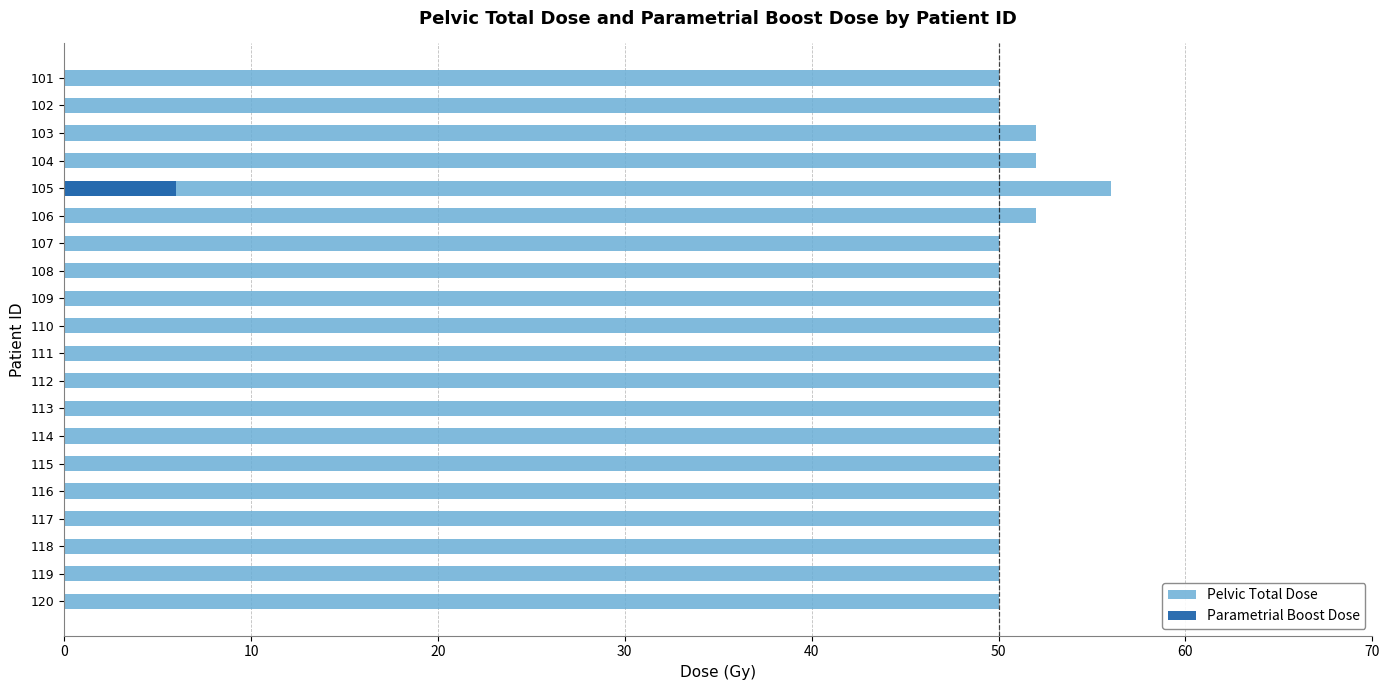

What are all the series names shown in the legend?

Pelvic Total Dose, Parametrial Boost Dose